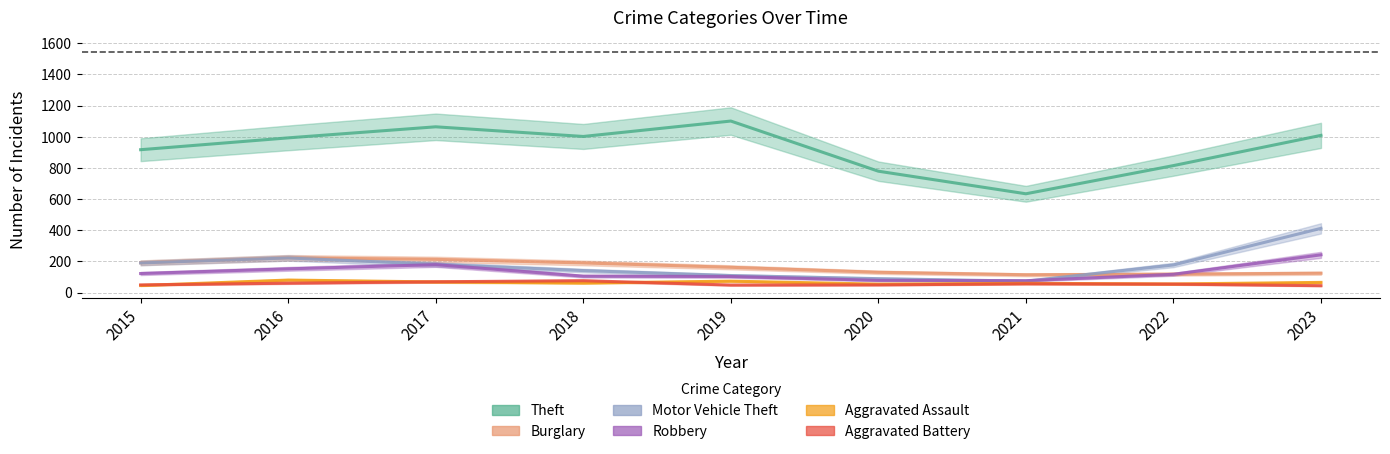

True or false: Theft and Aggravated Assault intersect in this chart.

False